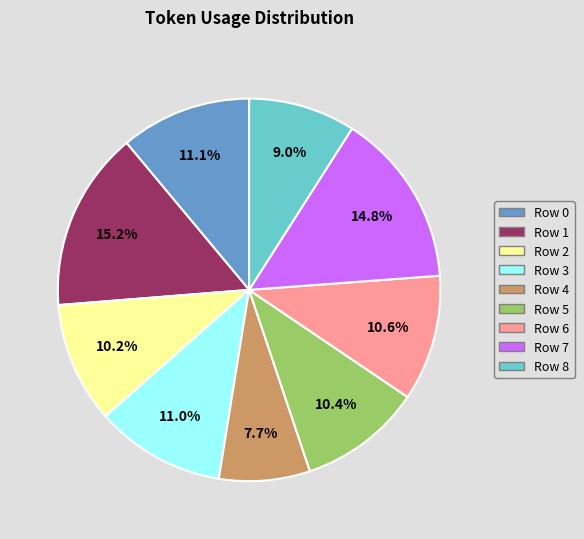

What is the ratio of the value at Row 5 to the value at Row 2?

1.0